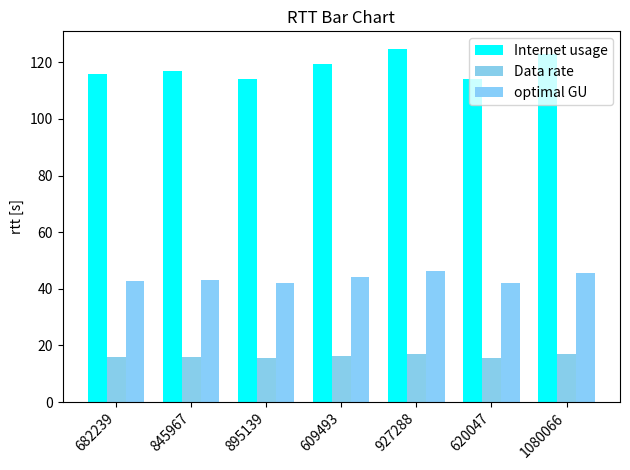

What is the spread (max minus min) of values at 895139?

98.4